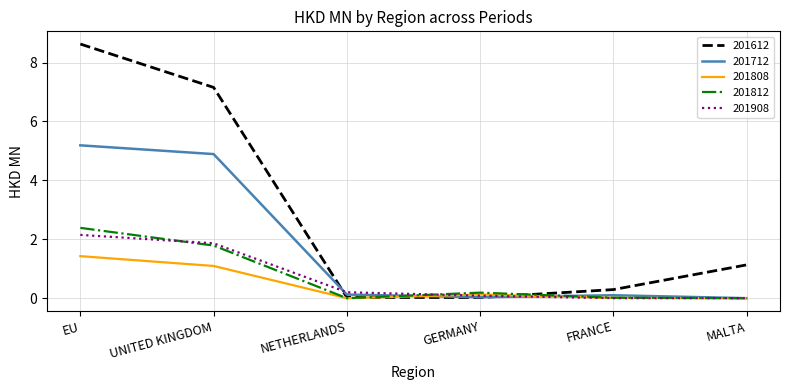

In 201812, how many points are lower than both neighbors (excluding endpoints)?

1